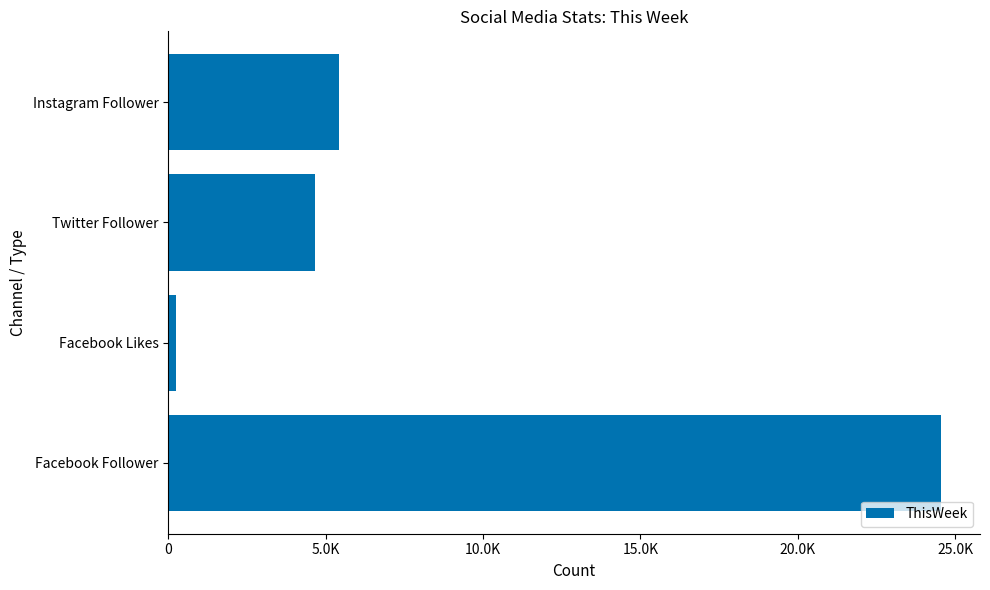

At which category does the chart reach its minimum across all series?

Facebook Likes